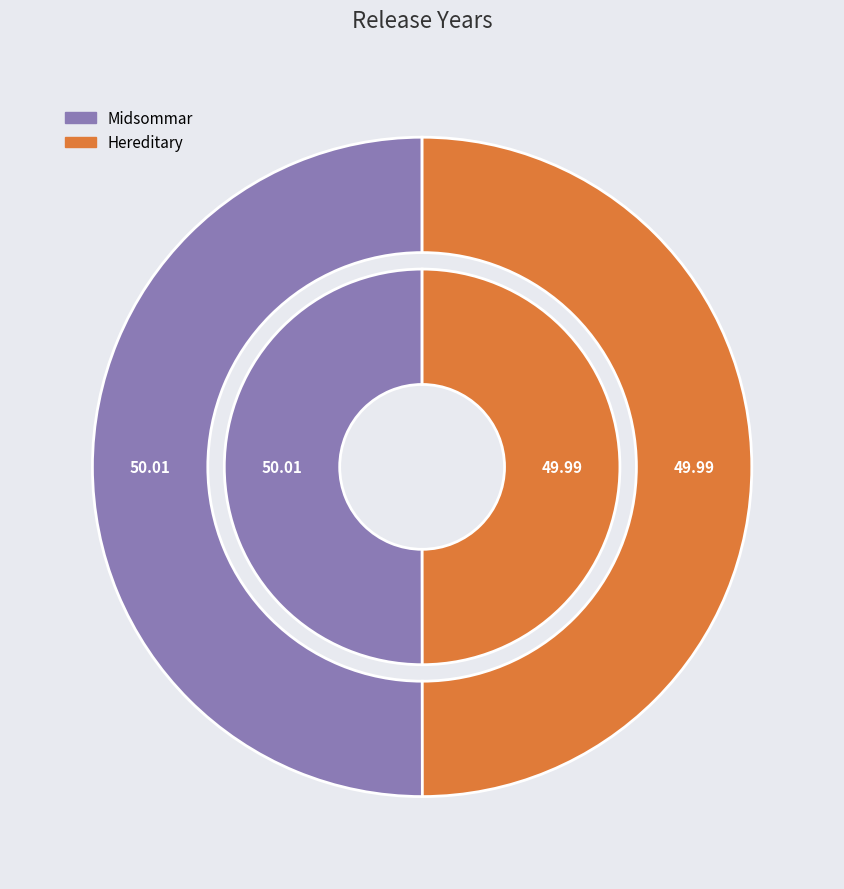

Which category accounts for the majority?

Midsommar